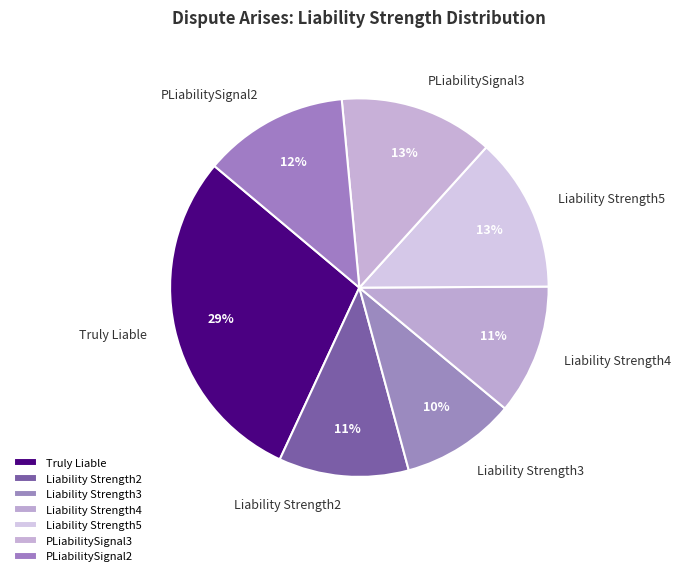

Does any single category account for the majority?

No